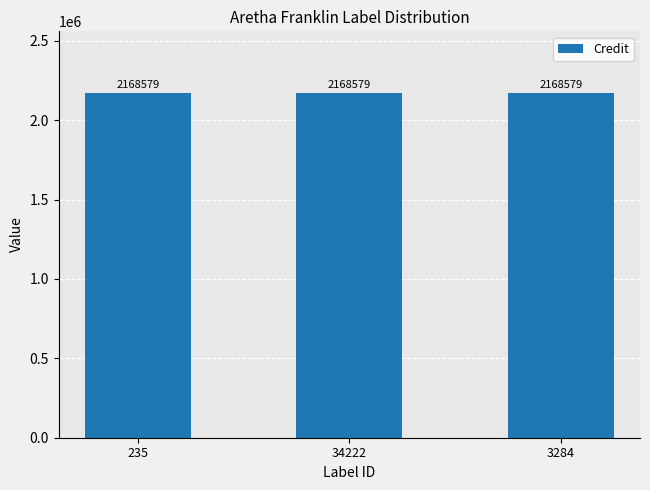

What is the greatest value displayed?

2168579